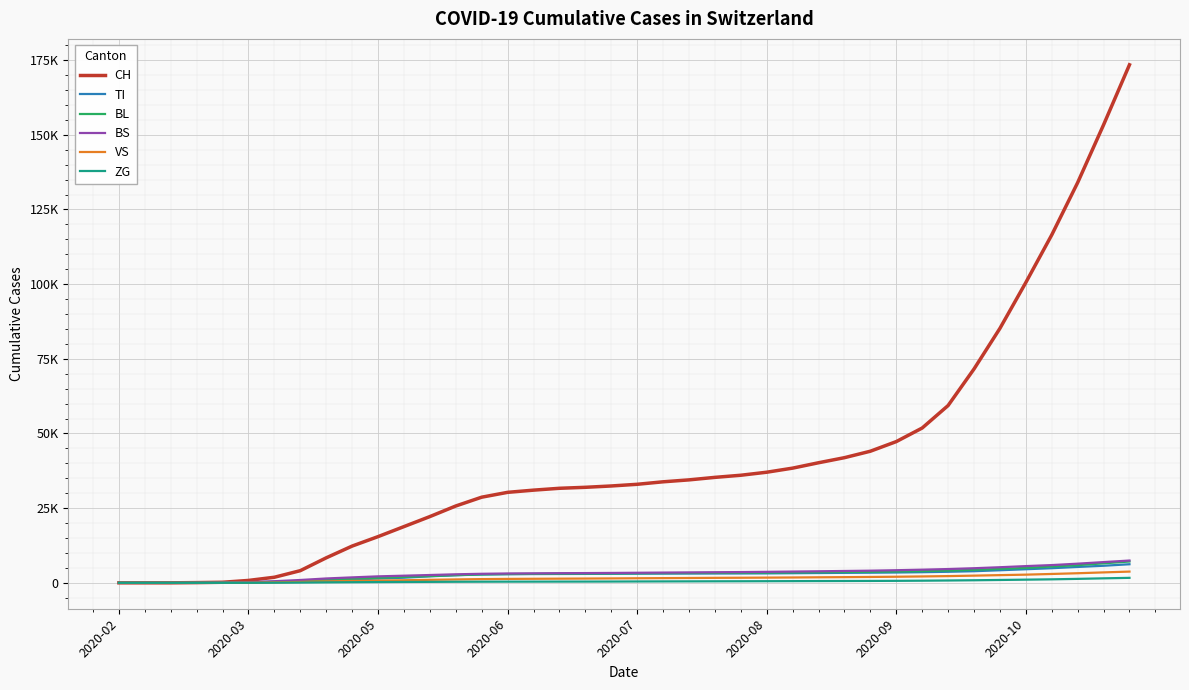

True or false: VS and CH intersect in this chart.

False